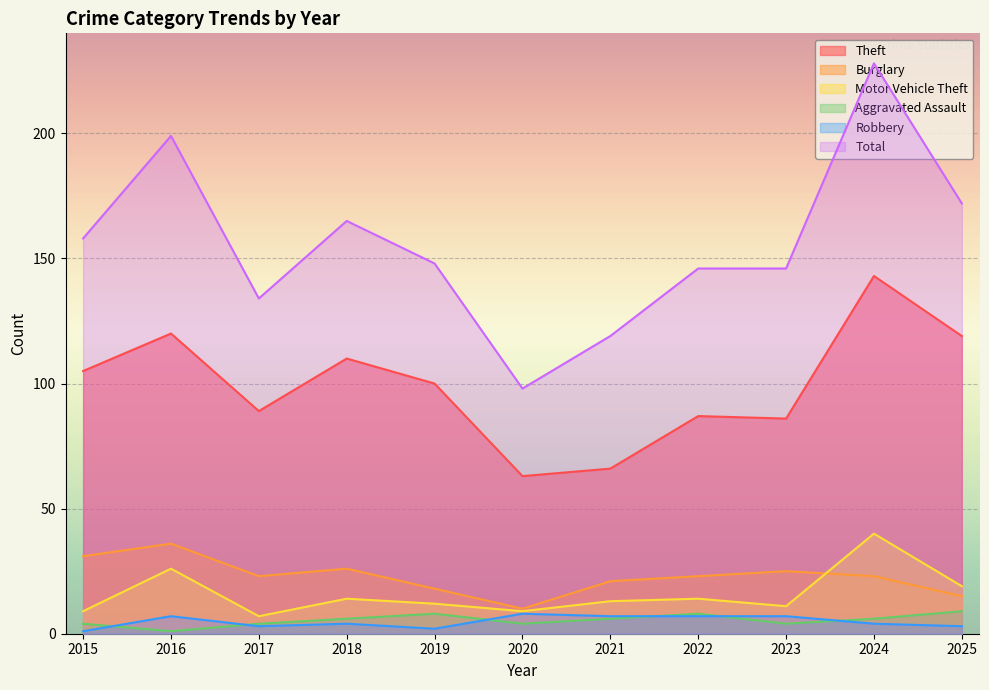

Which series has the widest spread of values?

Total